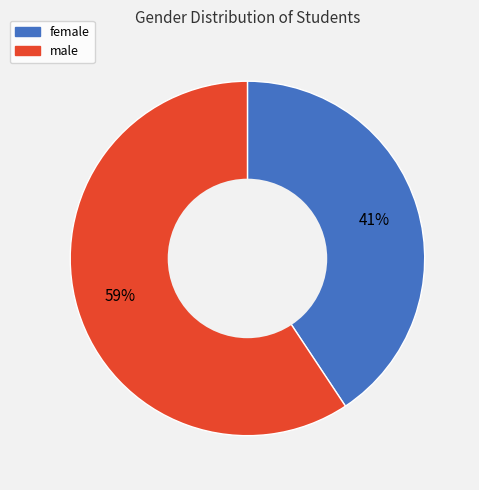

Is it true that male is 69% of the pie?

False